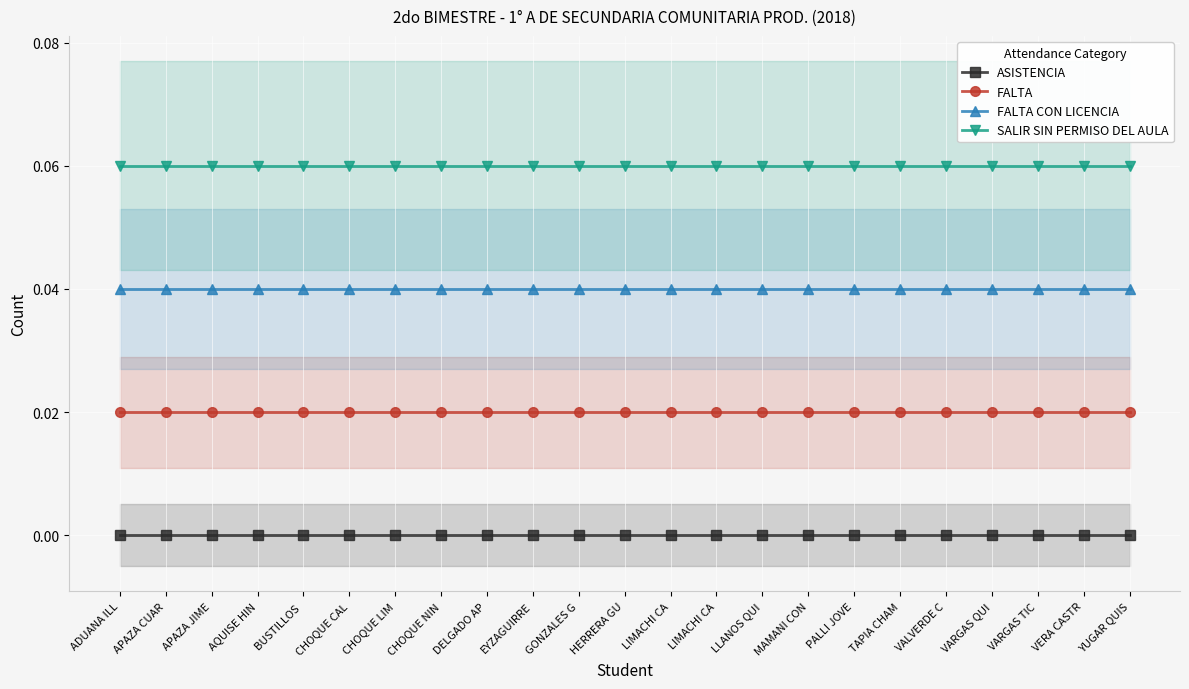

How many data points does each series have?

23